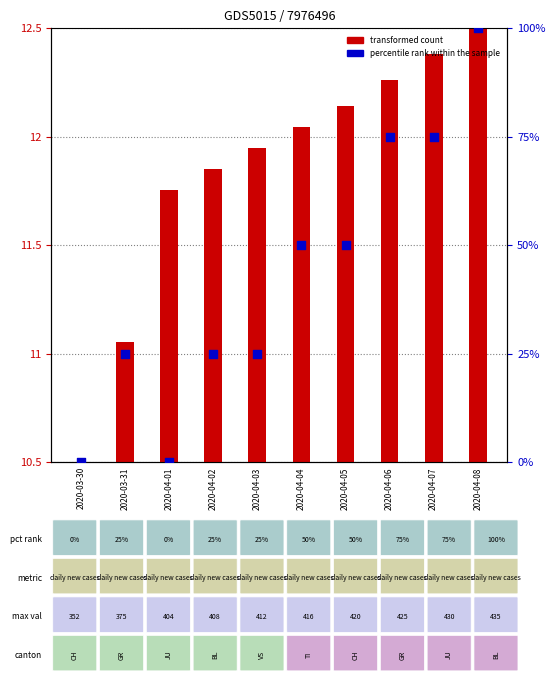

Is the value of percentile rank within the sample at 2020-04-07 greater than the value of transformed count at 2020-04-03?

Yes